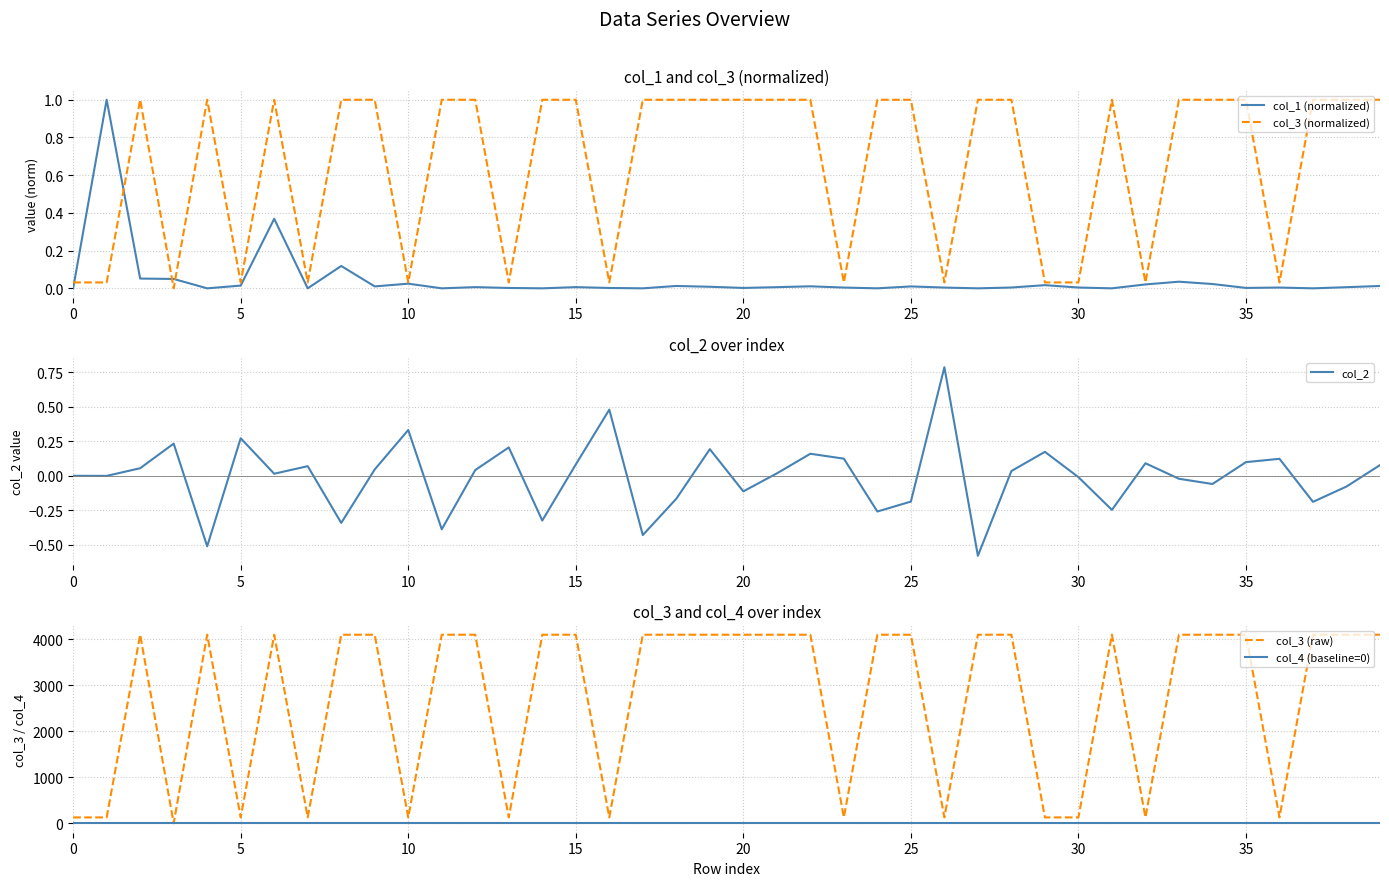

At how many categories does at least one series exceed 212?

26